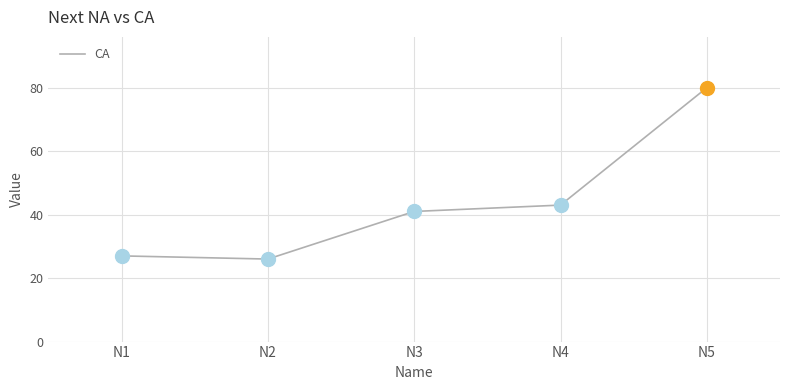

Which has a higher value, N3 or N2?

N3